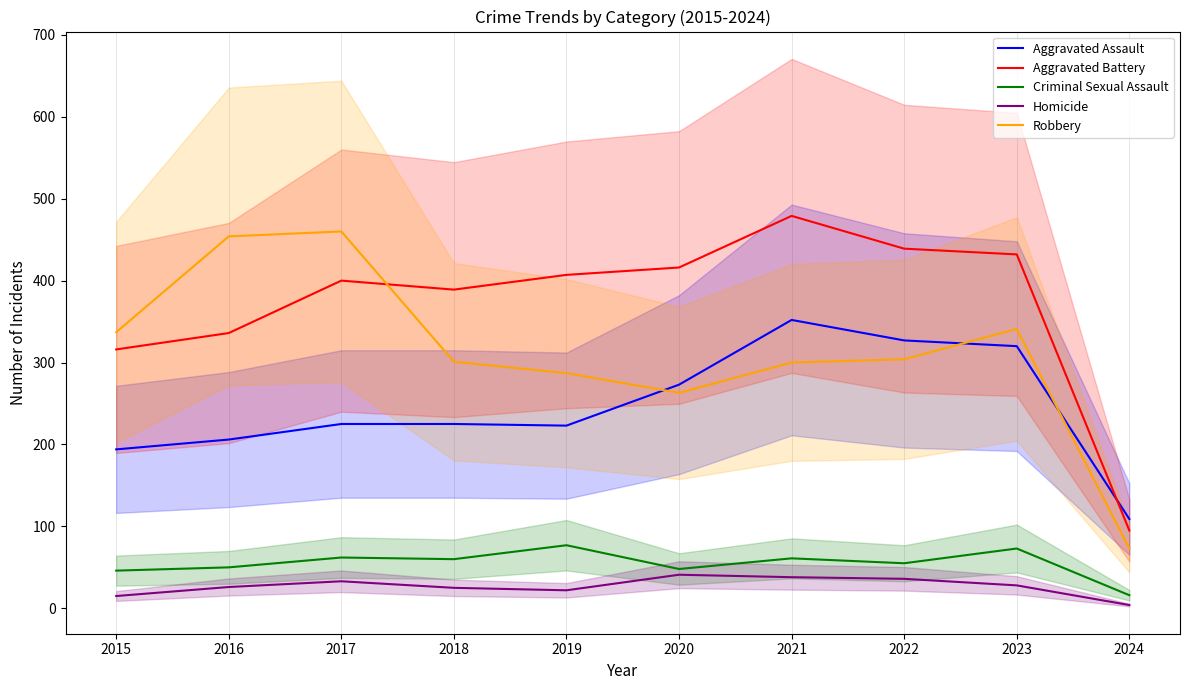

How many values in the Homicide series exceed 28?

4